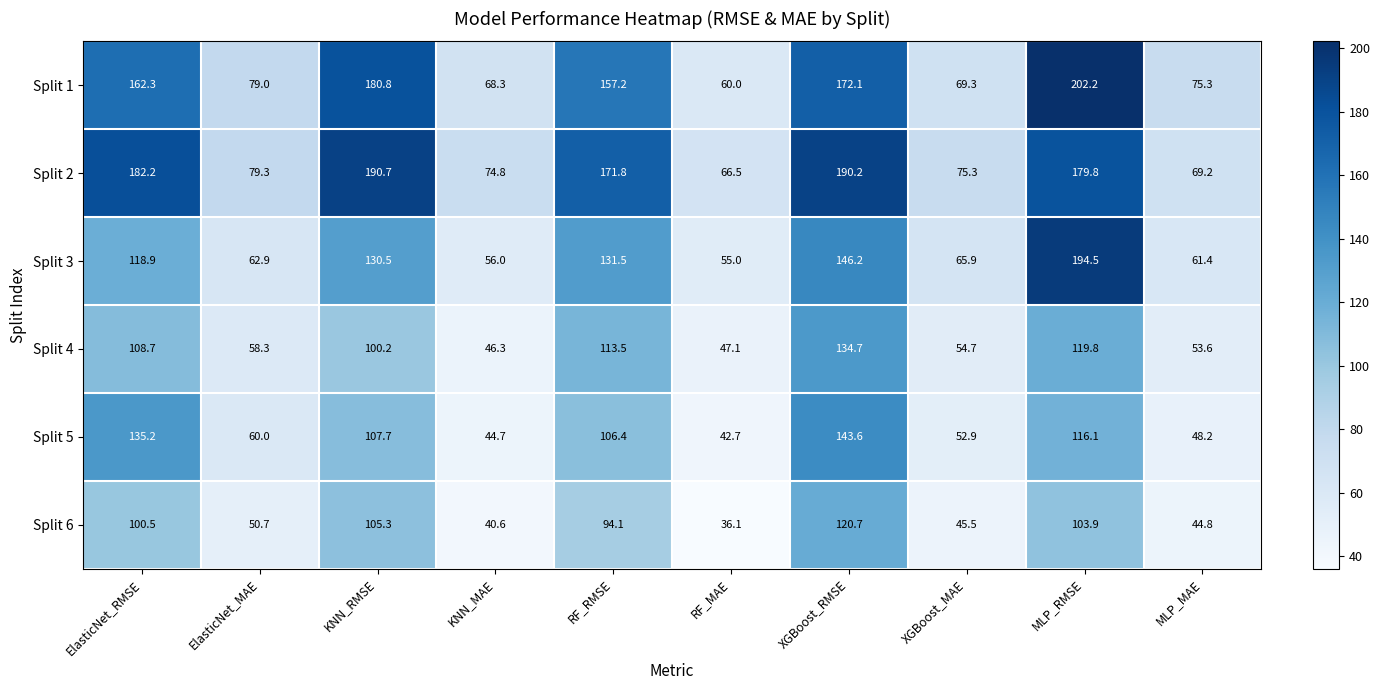

The Split 6 series shows 69.0 at KNN_MAE. True or false?

False